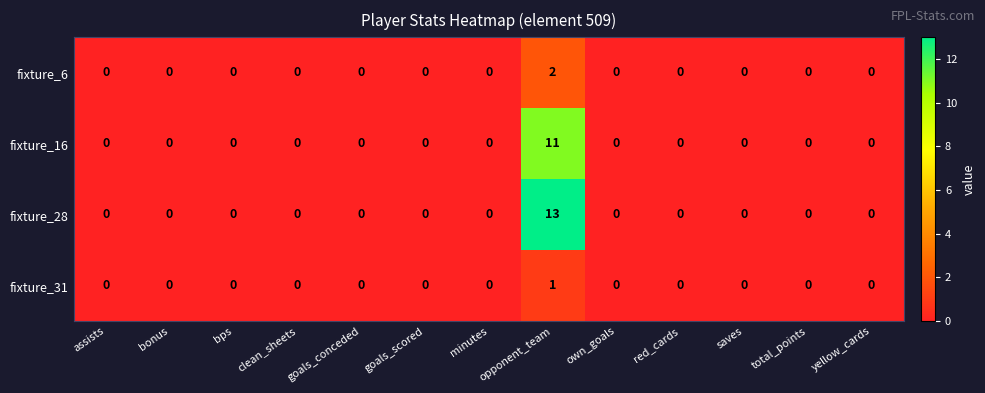

What is the sum of the fixture_28 values at opponent_team and bonus?

13